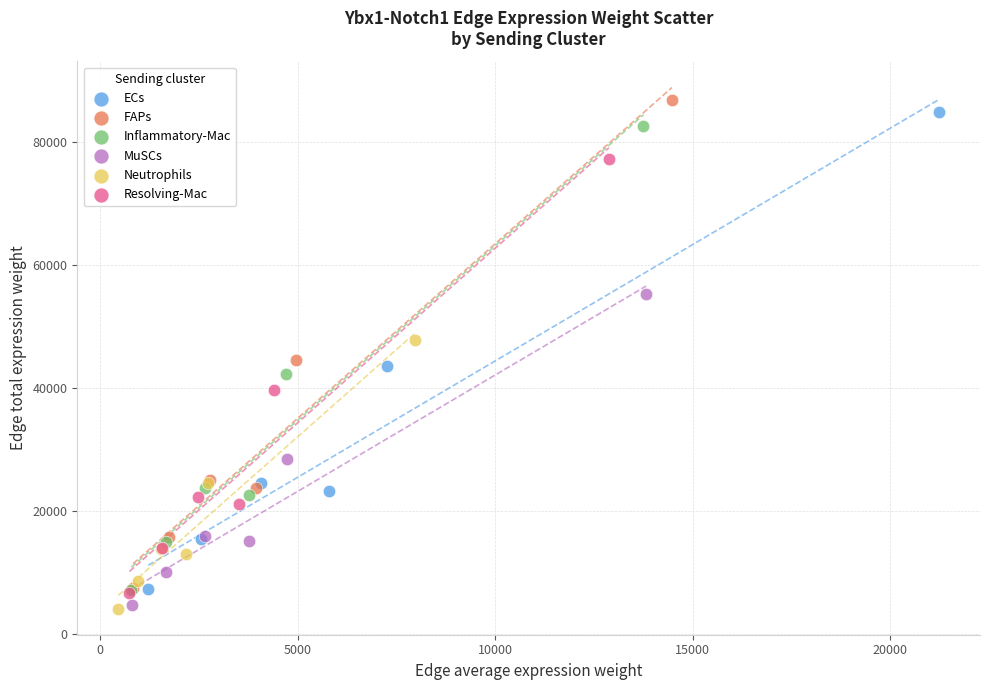

Which series has the widest spread of Y values?

FAPs